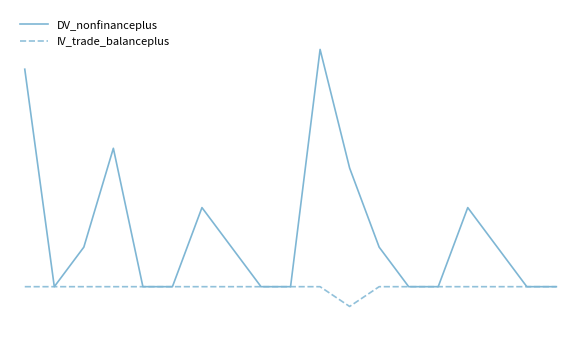

What are all the series names shown in the legend?

DV_nonfinanceplus, IV_trade_balanceplus